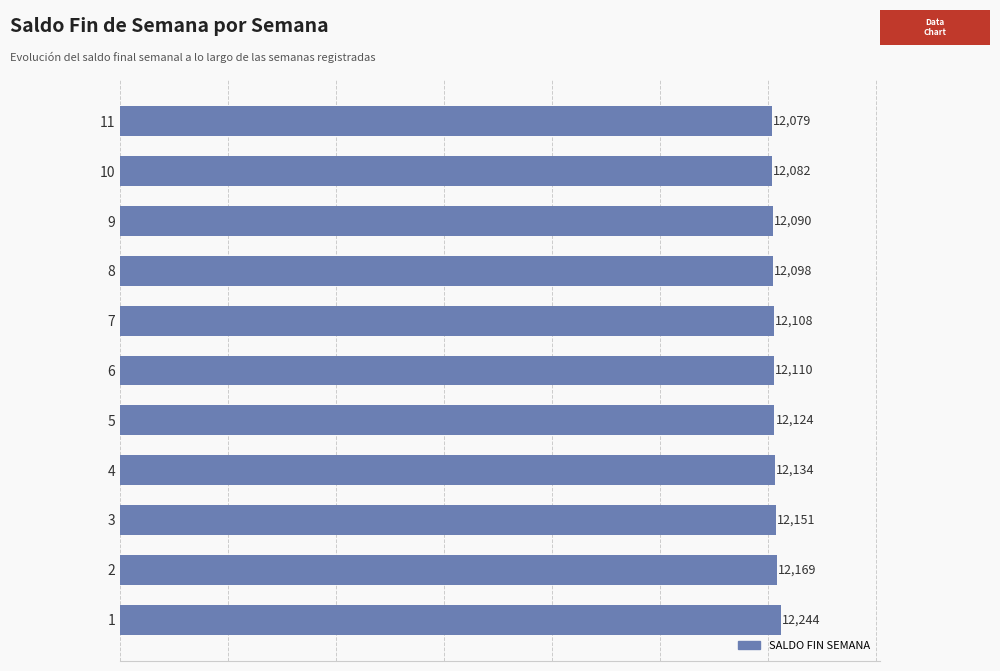

How many bars are there in total?

11